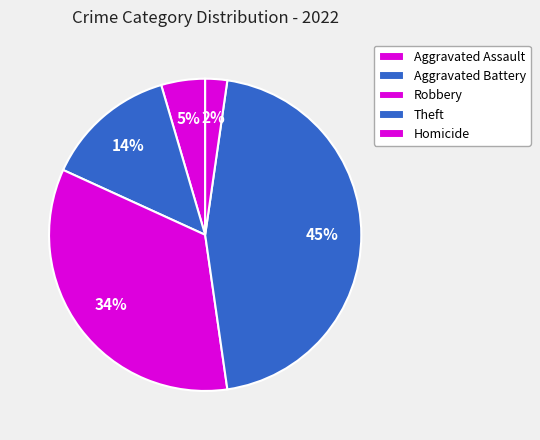

Is there any slice that represents more than half of the pie?

No